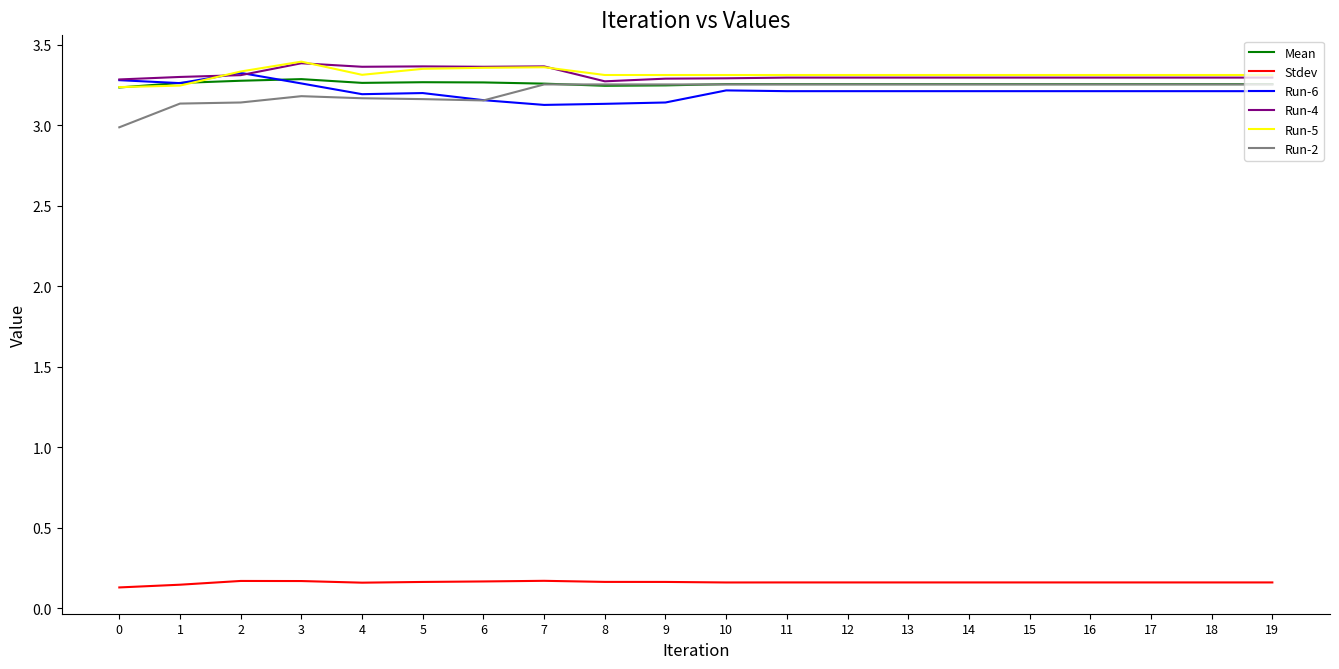

True or false: Stdev and Run-4 intersect in this chart.

False